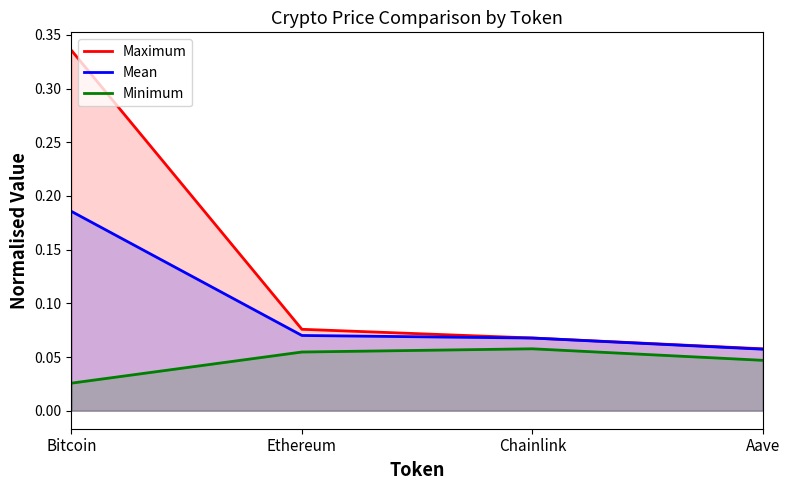

Which series has the widest spread of values?

Maximum